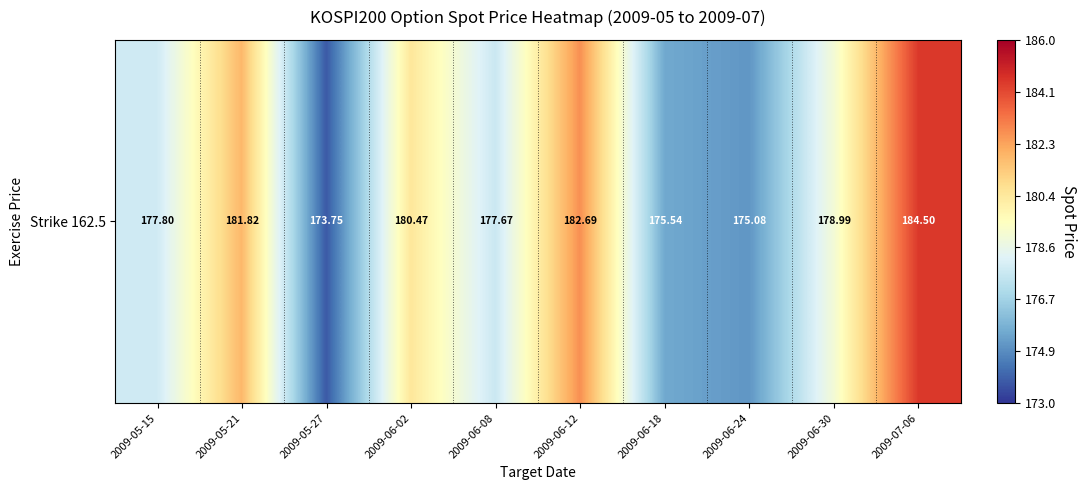

List the labels in order of value, smallest first.

2009-05-27, 2009-06-24, 2009-06-18, 2009-06-08, 2009-05-15, 2009-06-30, 2009-06-02, 2009-05-21, 2009-06-12, 2009-07-06